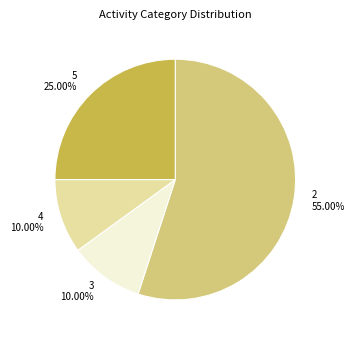

How much of the chart is everything except 5?

75.0%